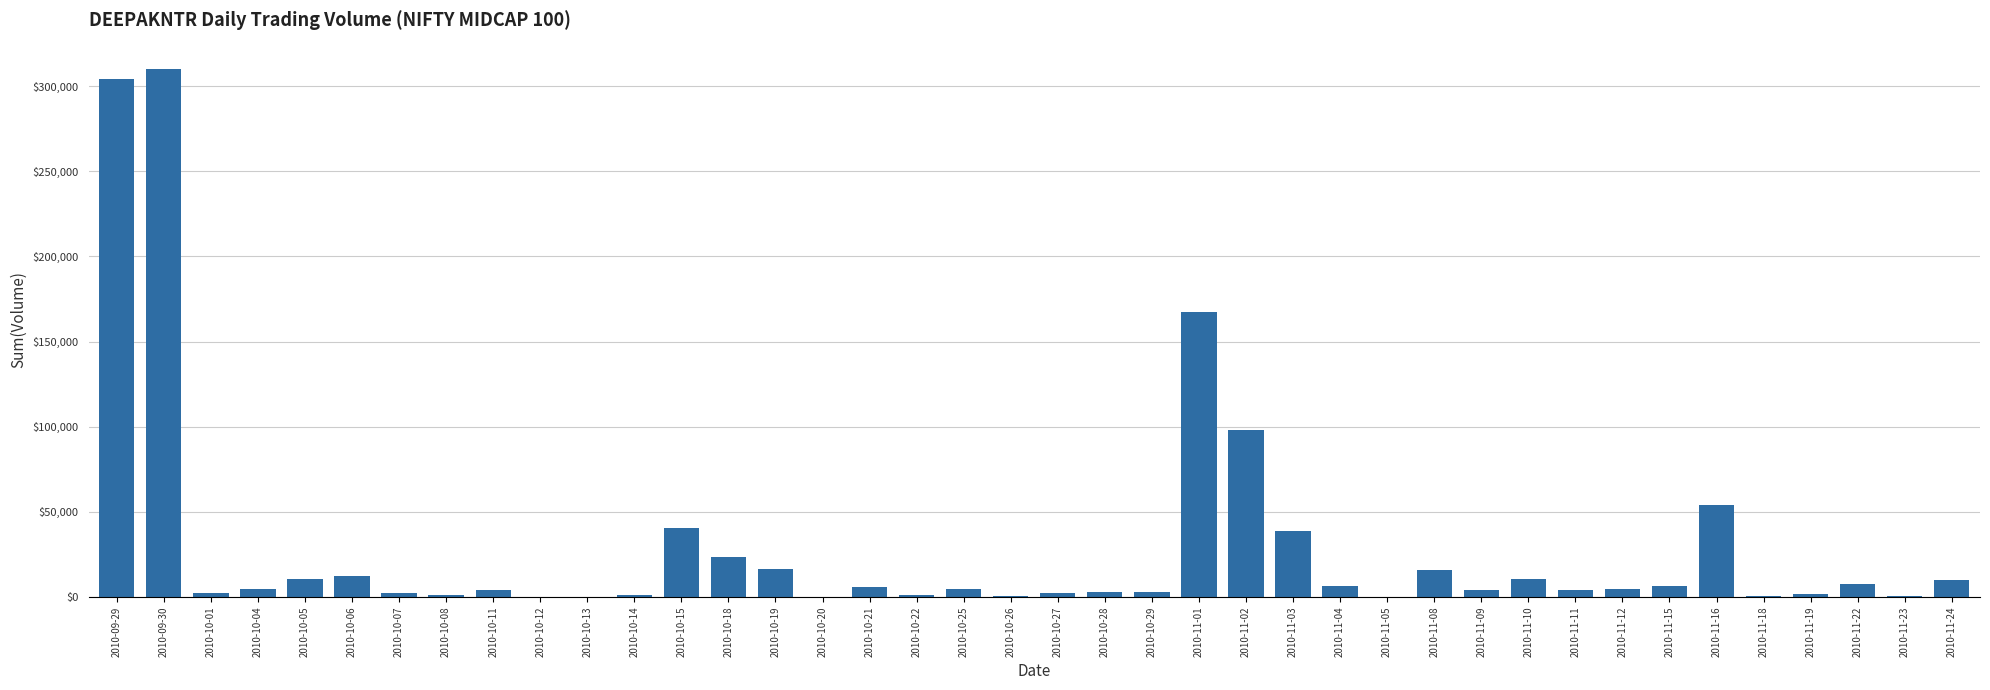

The value at 2010-10-19 is 16789. True or false?

True